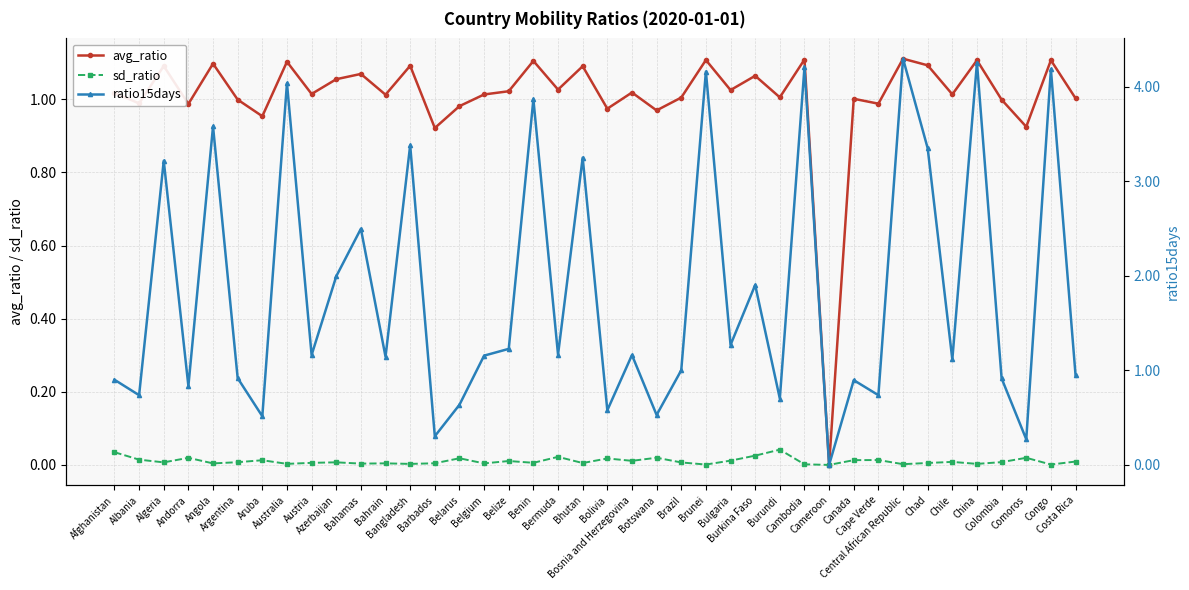

What are all the series names shown in the legend?

avg_ratio, sd_ratio, ratio15days